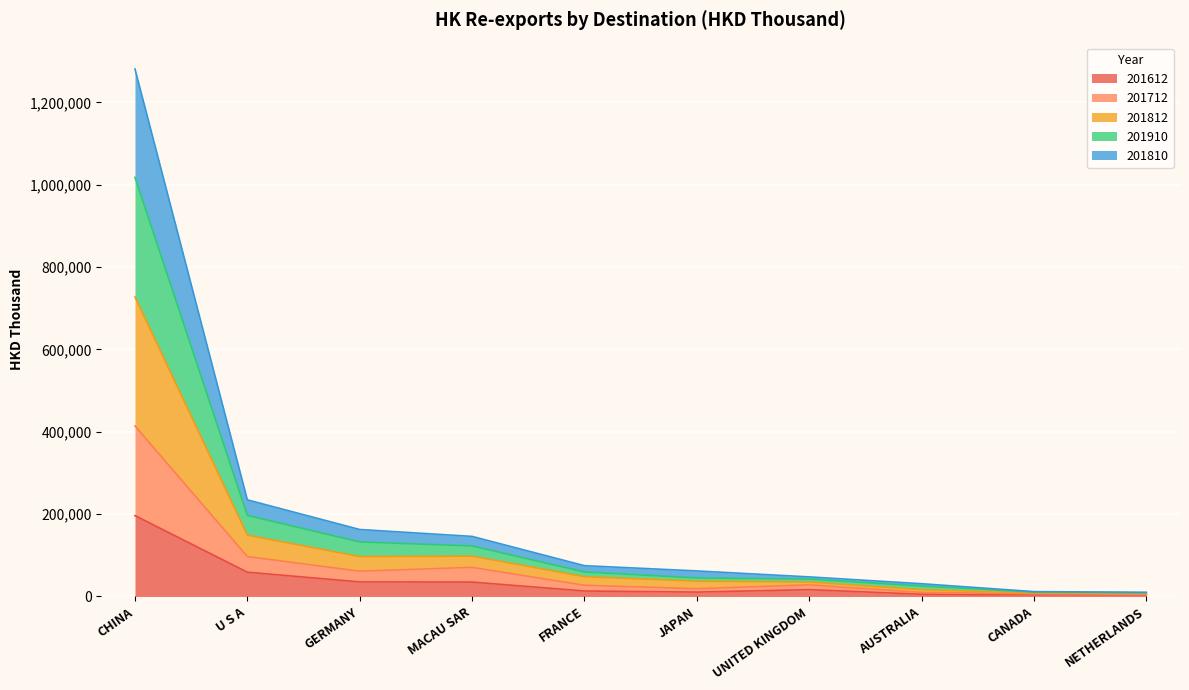

How many categories are shown in the chart?

10